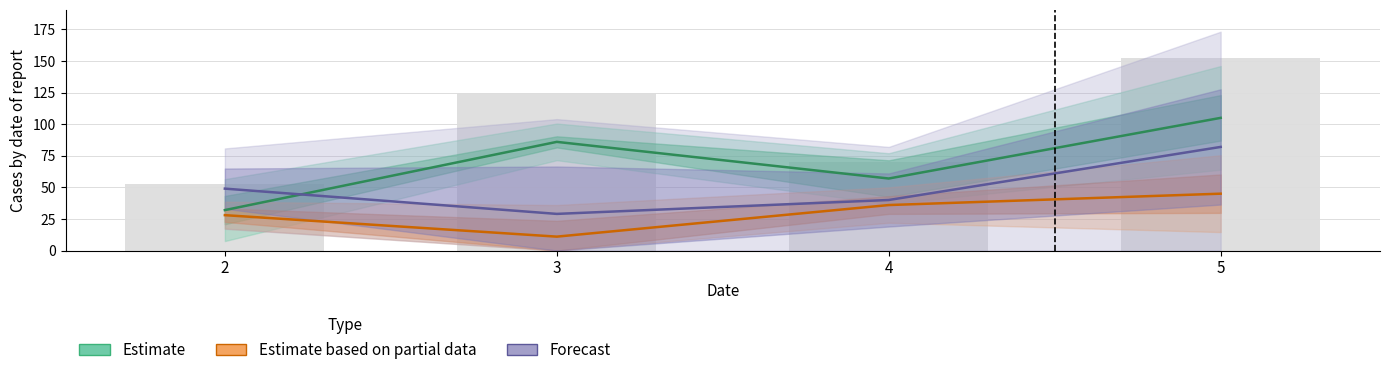

Which category has the highest value across all series?

5